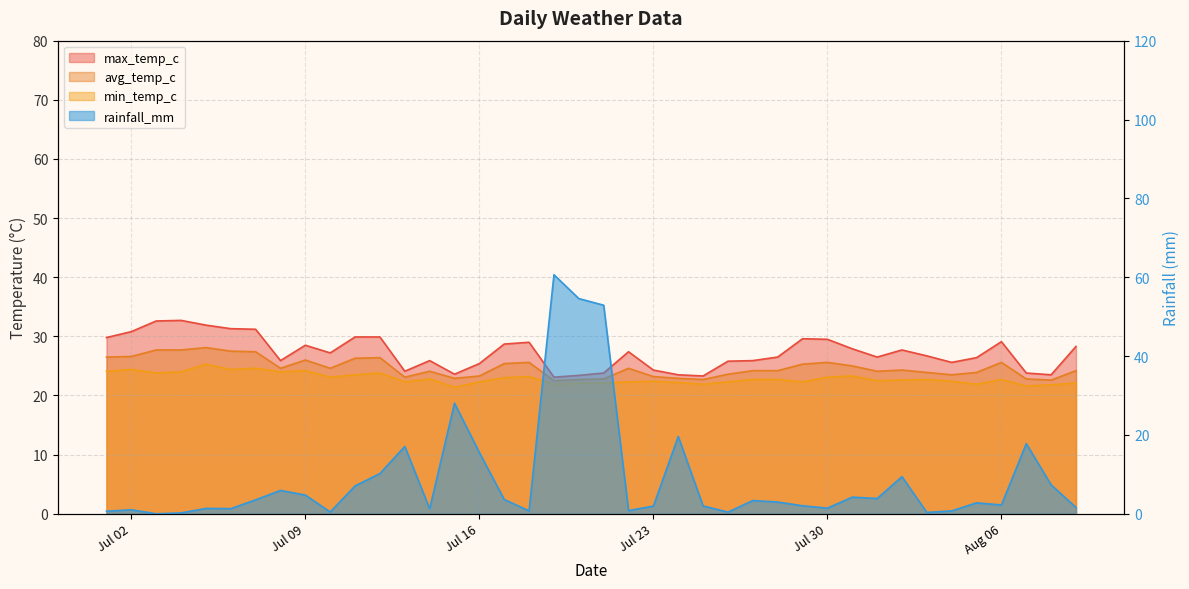

What position from the right is 2024-08-03?

7